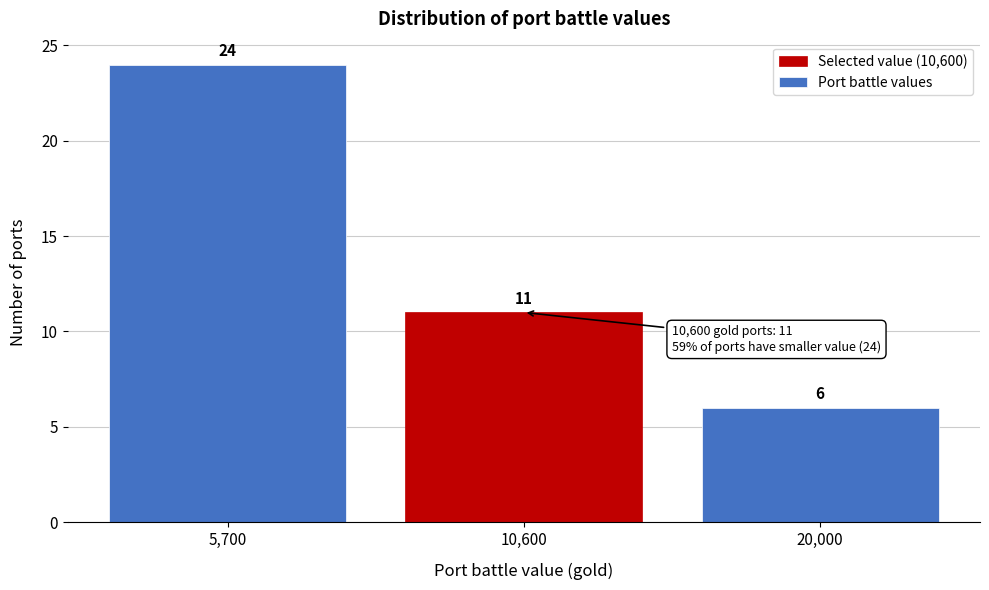

Reading left to right, extract all data points from this chart.

5,700=24	10,600=11	20,000=6